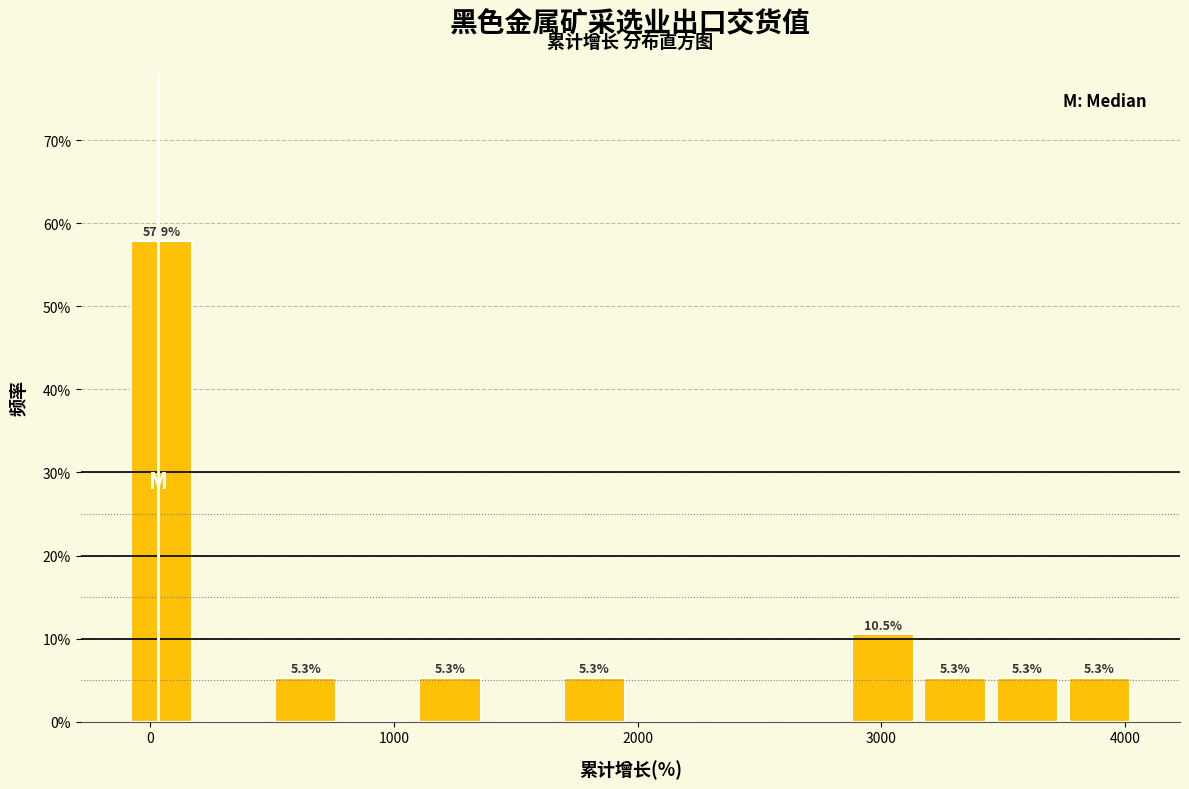

Around what value on the x-axis is the tallest bar? Give the approximate position of its centre, as read against the axis.

0